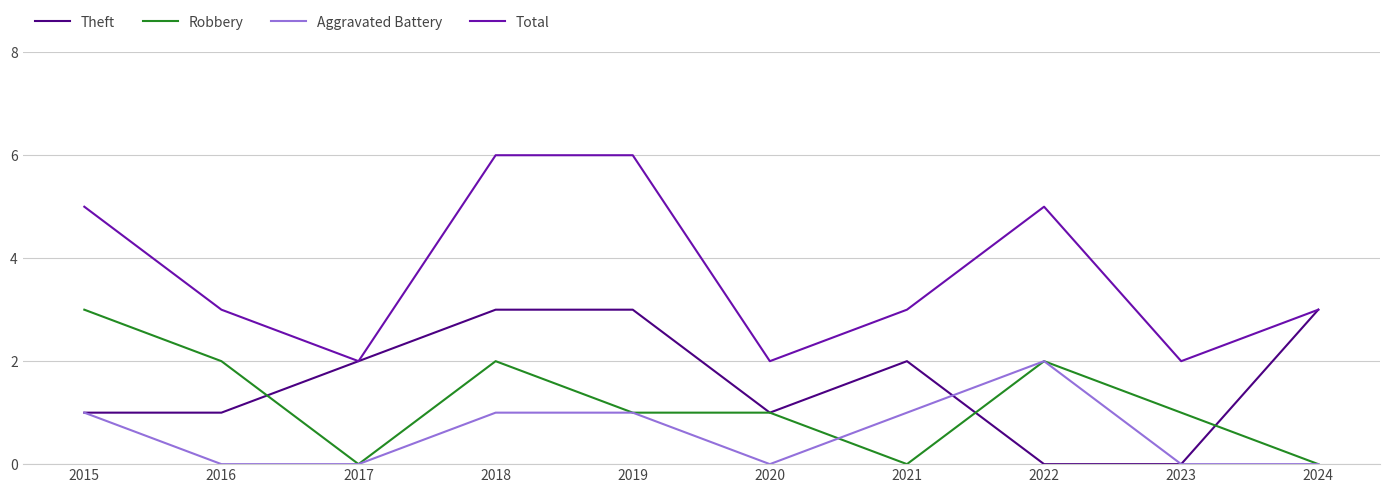

What is the difference between the highest and lowest values at 2022?

5